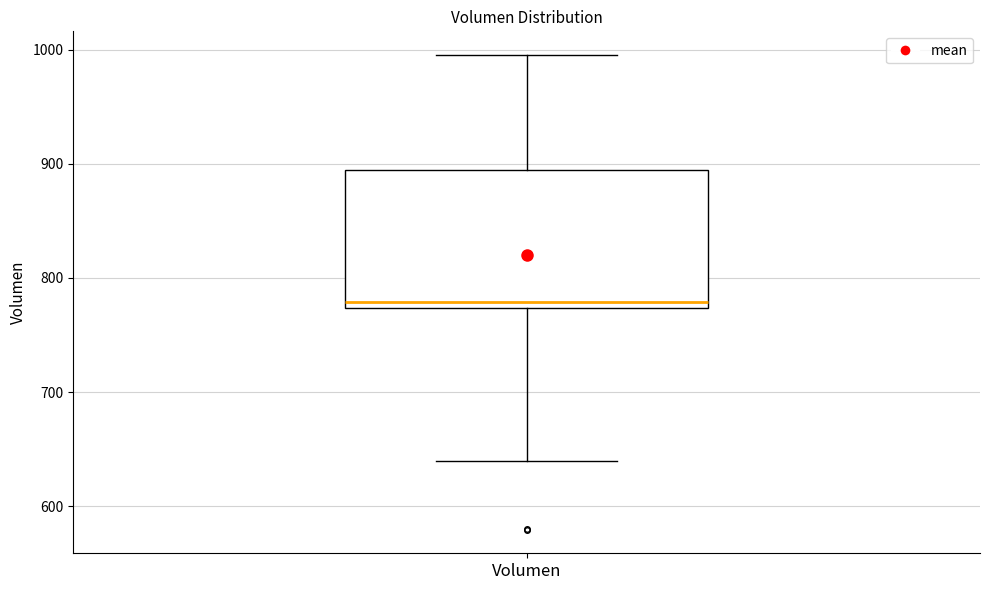

Read this box plot against the y-axis: the position of the median line, the range covered by the box, and the ends of both whiskers. The values are not printed on the chart, so give them approximately, as read against the axis.

median 780, box 770 to 890, whiskers 640 to 1000